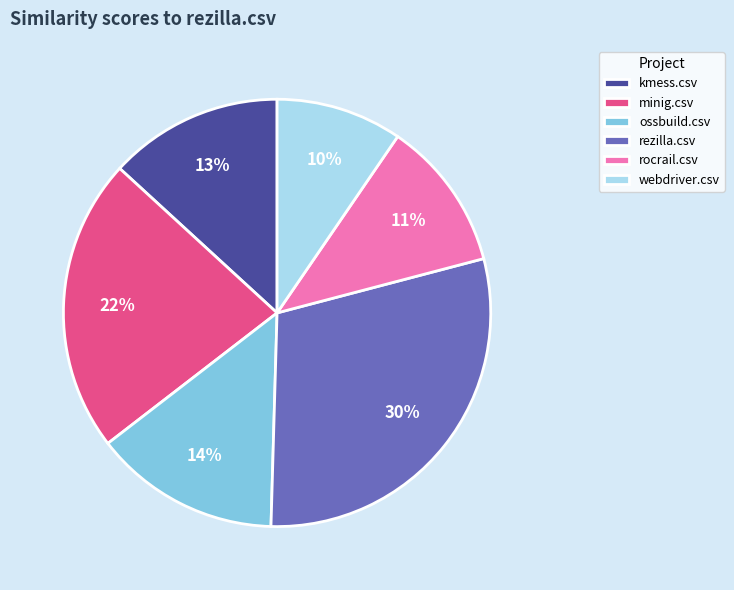

To the nearest percent, what portion does kmess.csv represent?

13%